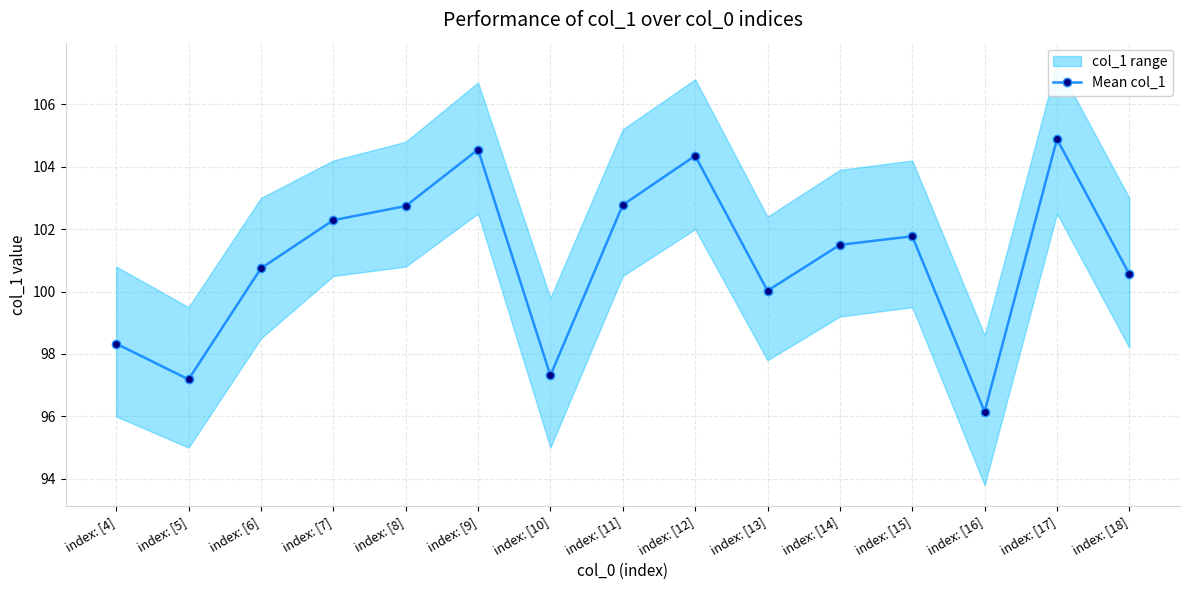

Does the chart display data point markers on the line(s)?

Yes